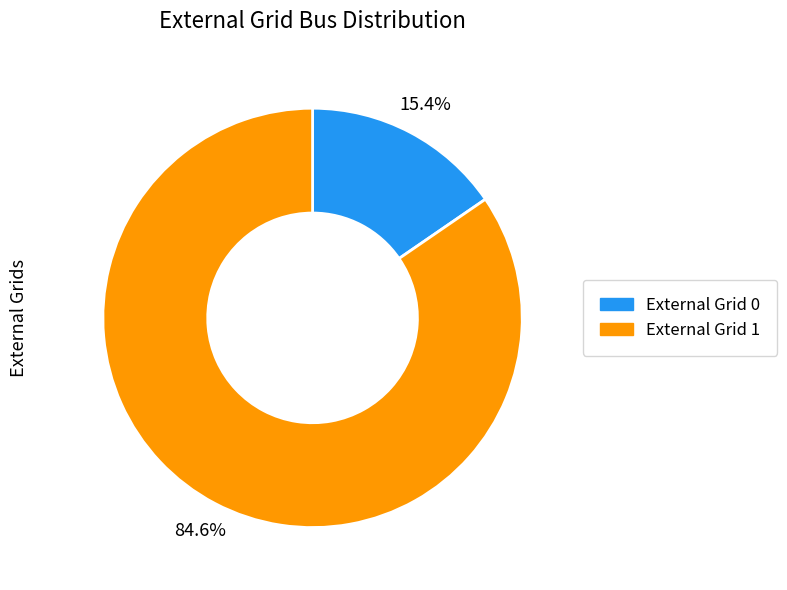

Is the sum of External Grid 1 and External Grid 0 greater than half?

Yes